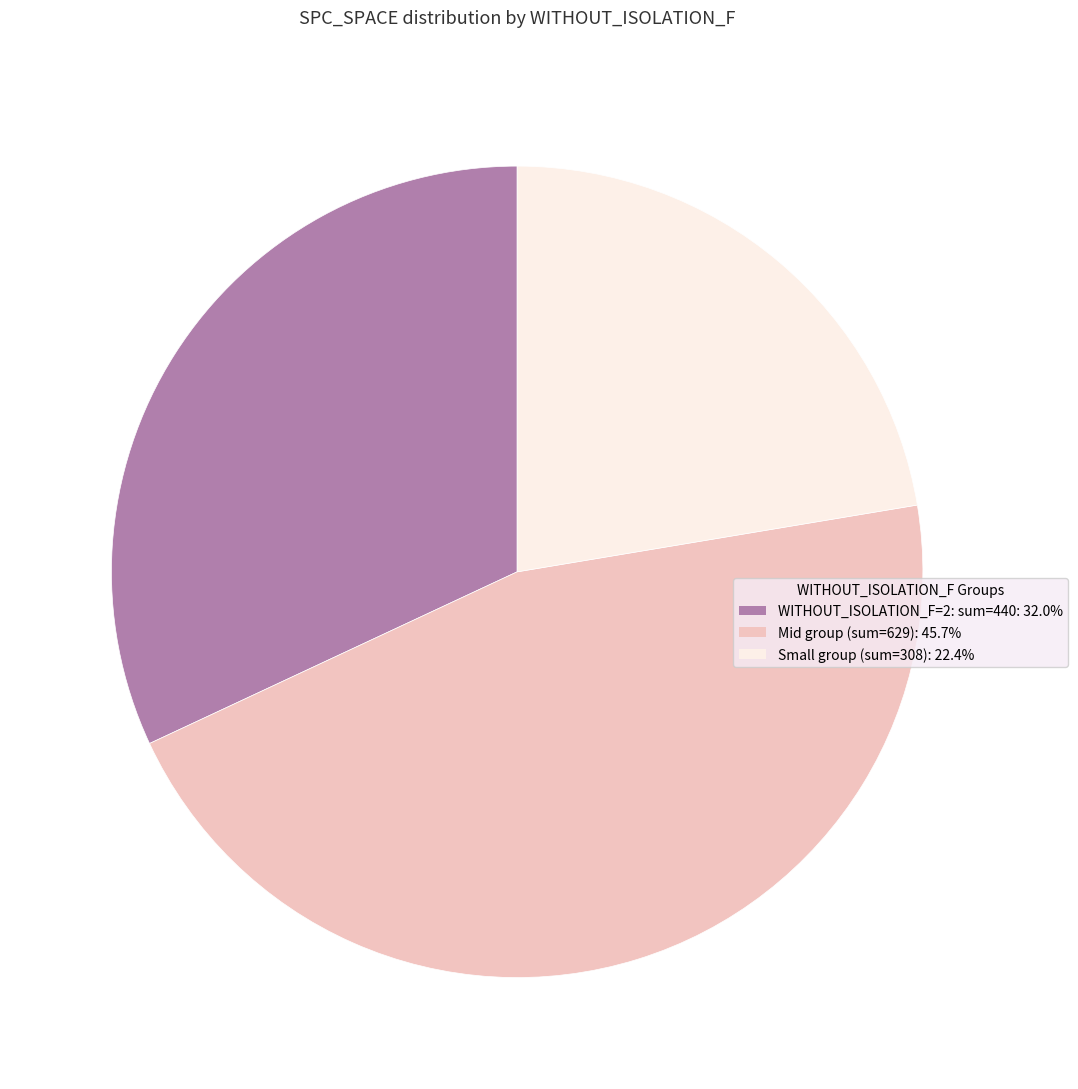

Does any single category account for the majority?

No